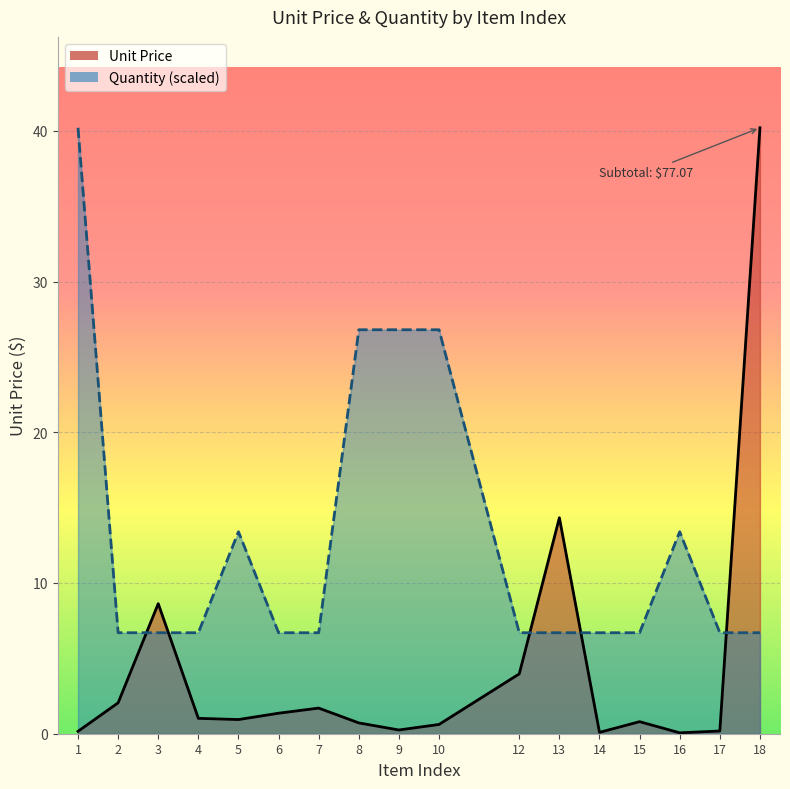

Reading left to right, extract all data points from this chart.

Unit Price: 0.2	2.0	8.6	1.0	0.9	1.4	1.7	0.7	0.2	0.6	4.0	14.3	0.1	0.8	0.1	0.2	40.2
Quantity: 40.2	6.7	6.7	6.7	13.4	6.7	6.7	26.8	26.8	26.8	6.7	6.7	6.7	6.7	13.4	6.7	6.7